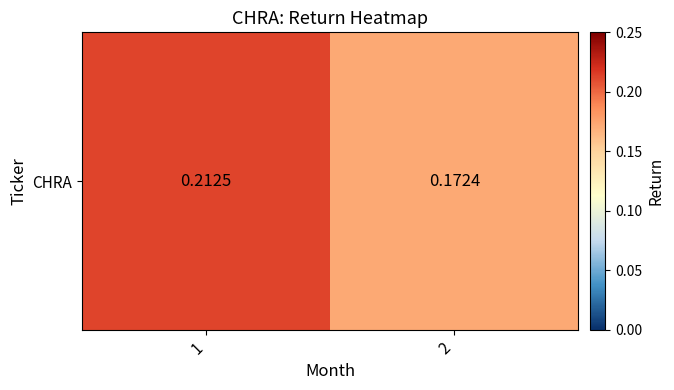

Reading left to right, extract all data points from this chart.

1=0.2	2=0.2